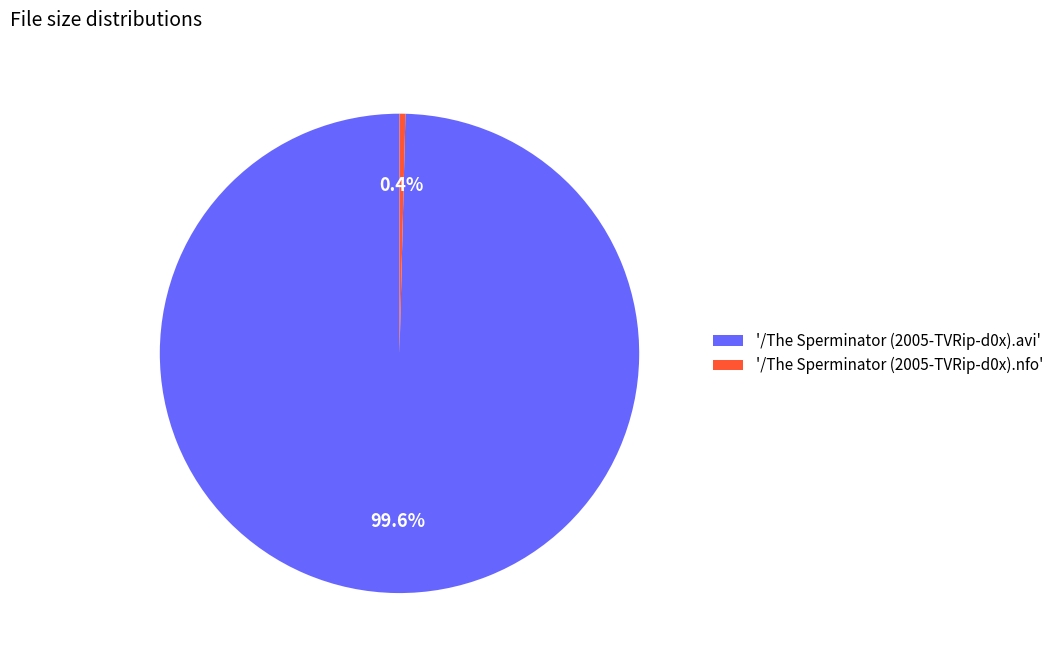

Which has a higher value, '/The Sperminator (2005-TVRip-d0x).avi' or '/The Sperminator (2005-TVRip-d0x).nfo'?

'/The Sperminator (2005-TVRip-d0x).avi'